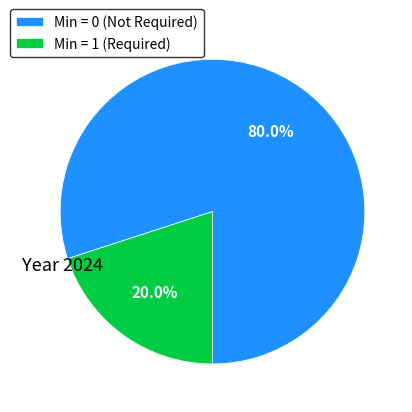

How many slices are in this pie chart?

2